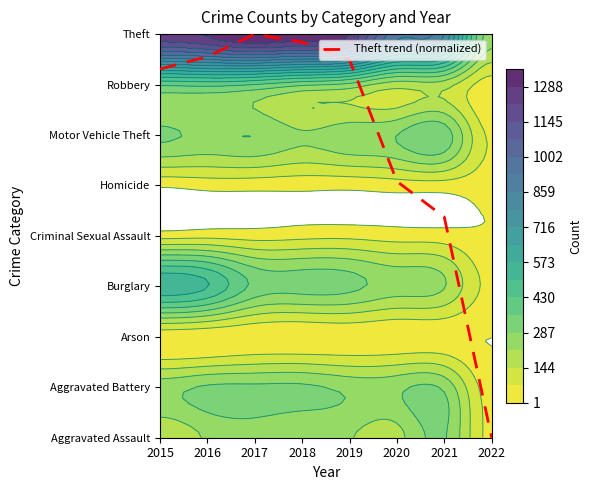

Reading left to right, list all the values displayed in this chart.

2015=7.3	2016=7.6	2017=8.0	2018=7.8	2019=7.5	2020=5.1	2021=4.4	2022=0.0